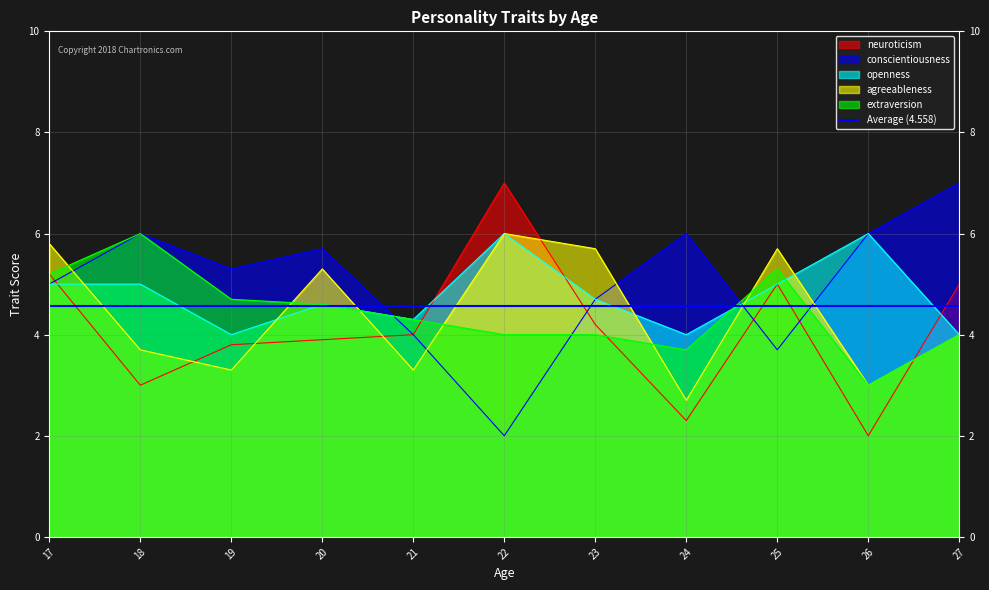

What is the difference between the maximum and second lowest values in the extraversion series?

2.3